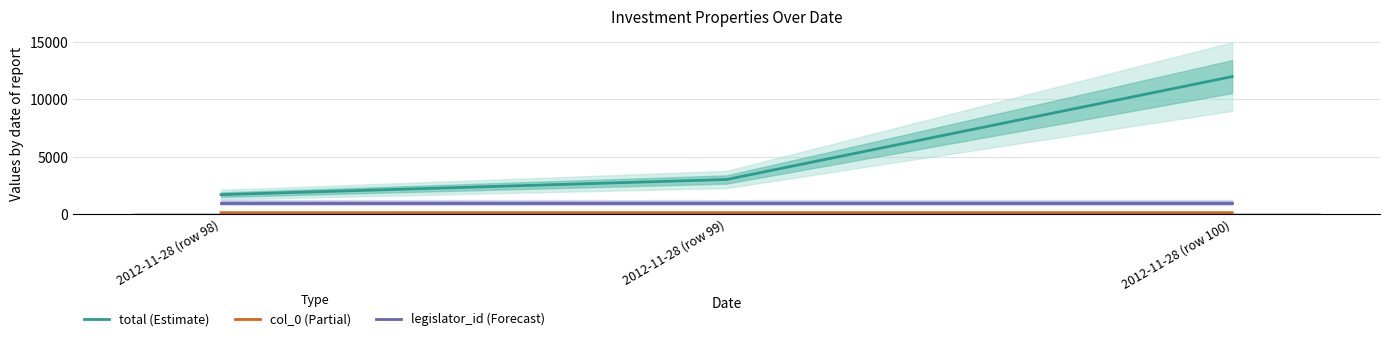

What is the maximum value for total (Estimate)?

12000